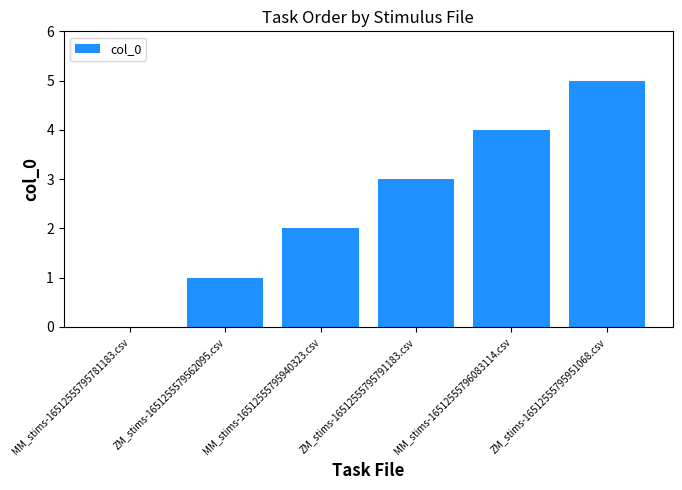

Are the bars horizontal?

No